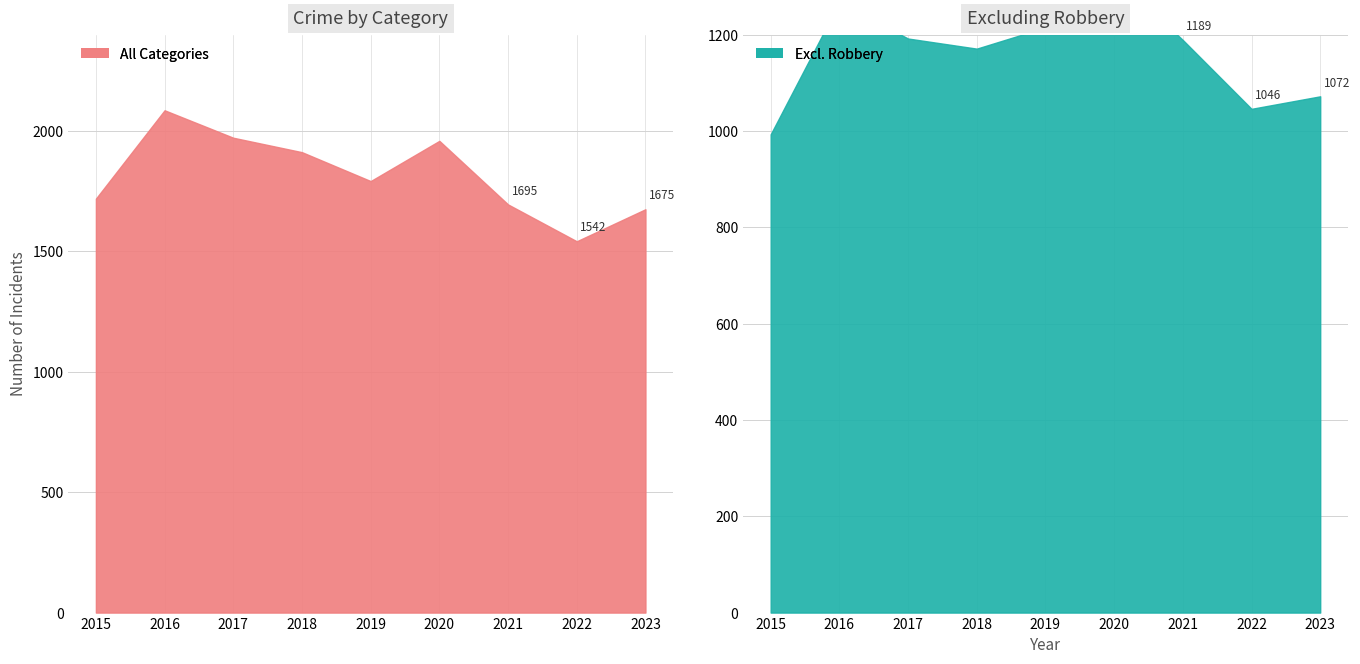

How many interior local peaks does the Robbery series have?

2